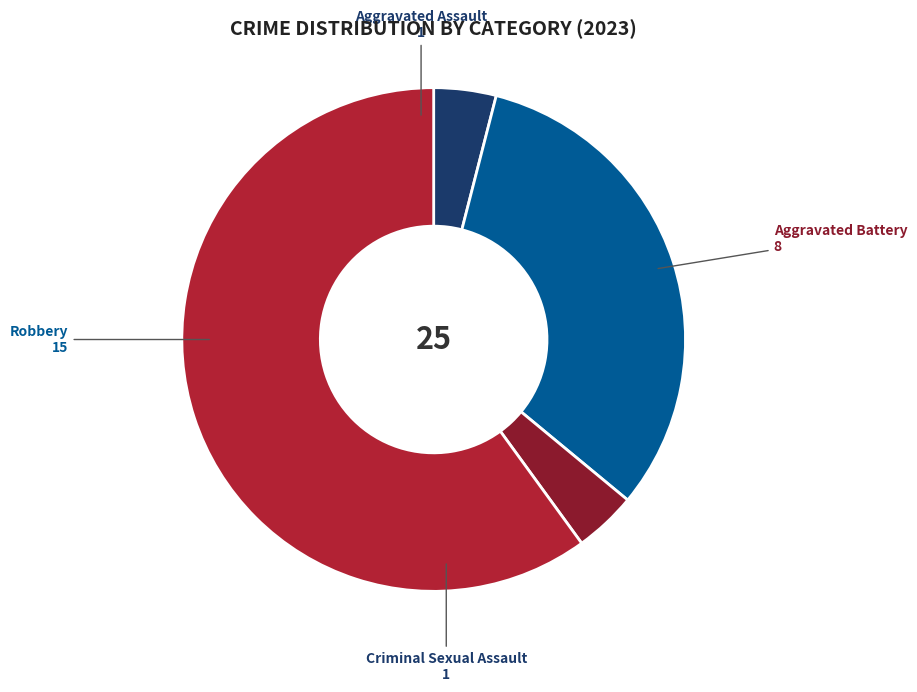

Does any single category account for the majority?

Yes